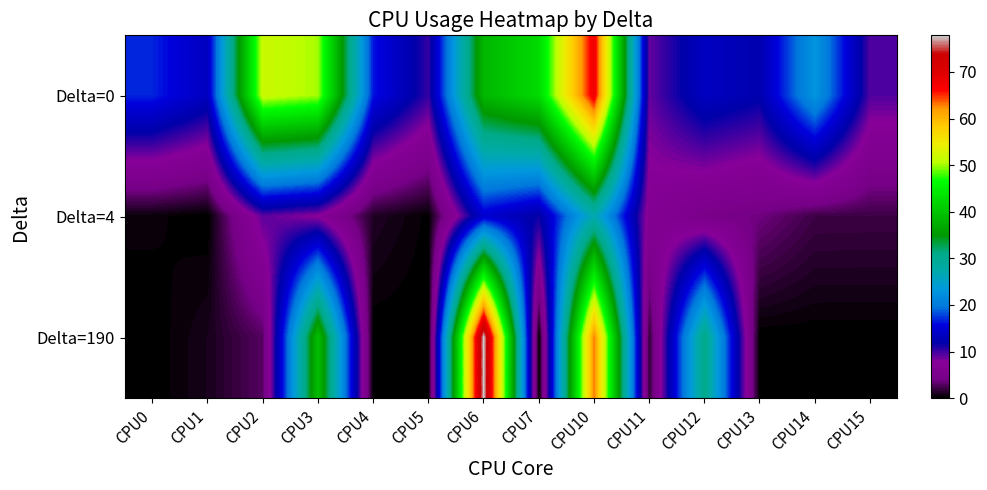

Reading left to right, what are all the values shown in this chart?

Delta=0: CPU0=16.7	CPU1=13.5	CPU2=51.7	CPU3=50.1	CPU4=16.3	CPU5=10.3	CPU6=38.6	CPU7=42.6	CPU10=67.9	CPU11=9.0	CPU12=13.6	CPU13=12.2	CPU14=23.1	CPU15=9.5
Delta=4: CPU0=0.4	CPU1=0.0	CPU2=9.2	CPU3=7.7	CPU4=1.2	CPU5=0.2	CPU6=14.7	CPU7=11.5	CPU10=27.1	CPU11=6.8	CPU12=4.5	CPU13=3.8	CPU14=2.1	CPU15=2.1
Delta=190: CPU0=0.0	CPU1=0.9	CPU2=2.9	CPU3=39.5	CPU4=0.0	CPU5=0.0	CPU6=77.8	CPU7=0.0	CPU10=63.2	CPU11=1.7	CPU12=30.9	CPU13=0.0	CPU14=0.0	CPU15=0.0